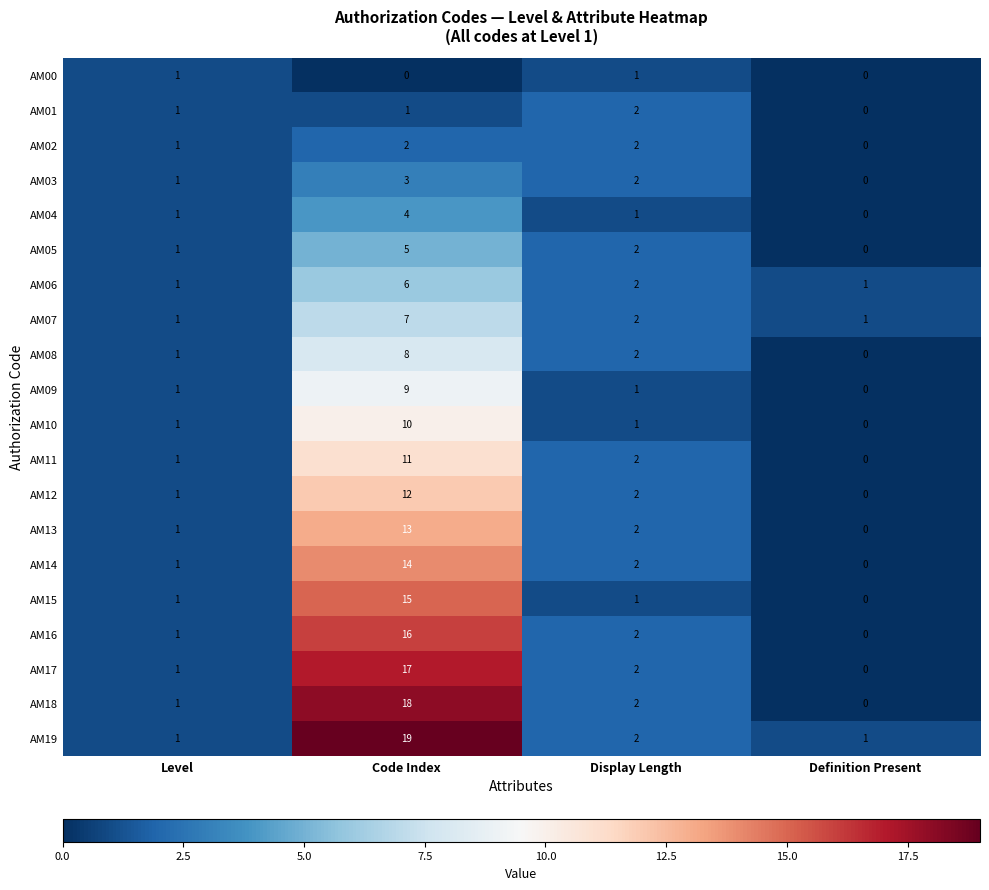

Which series has the largest total across all categories?

AM19